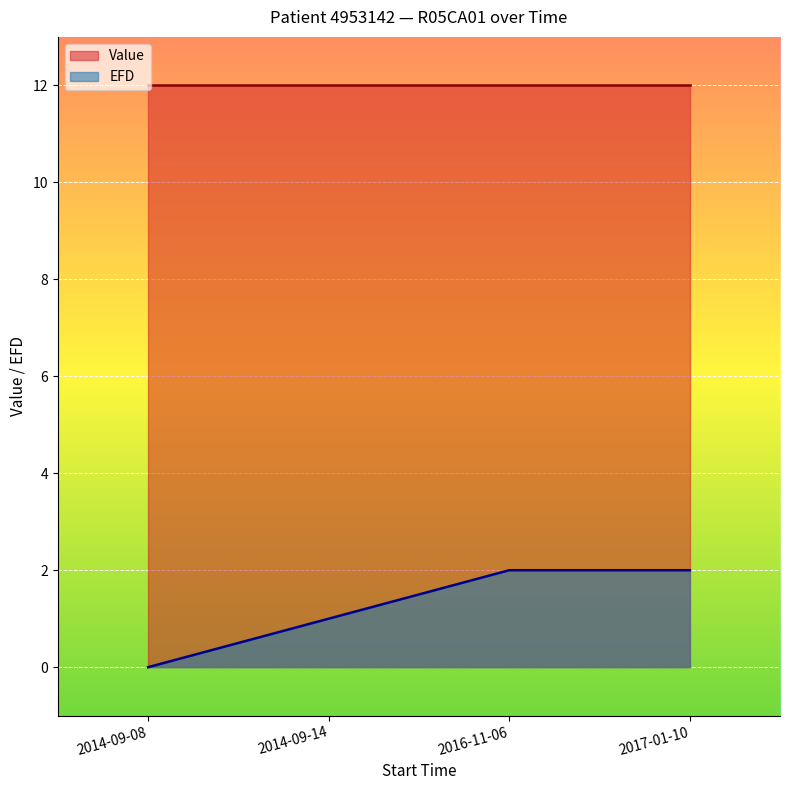

At which category does the chart reach its minimum across all series?

2014-09-08